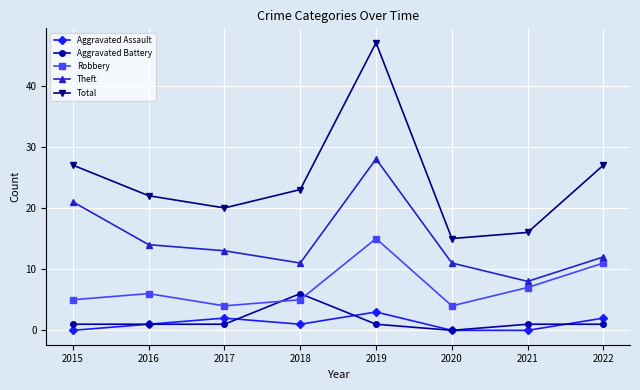

The value of Aggravated Assault at 2019 is 3. True or false?

True